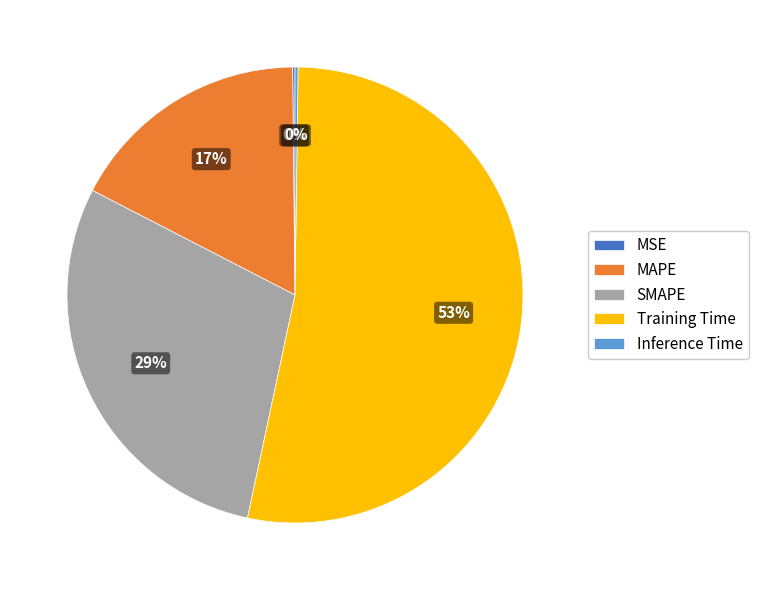

Is there any slice that represents more than half of the pie?

Yes